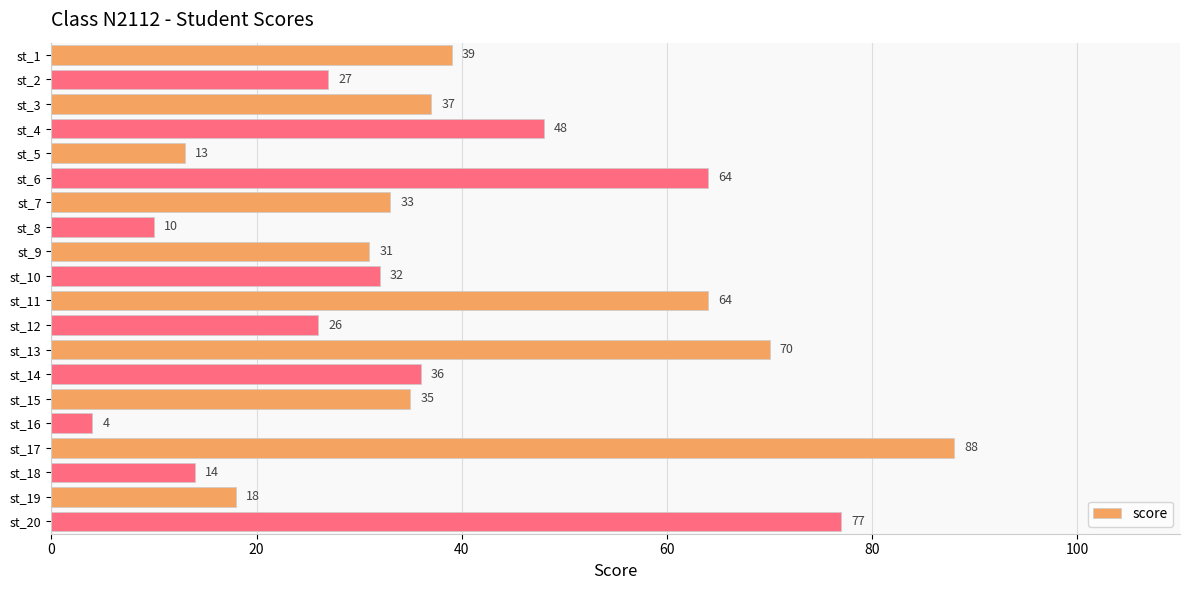

The chart shows a value of 37 at st_3. True or false?

True